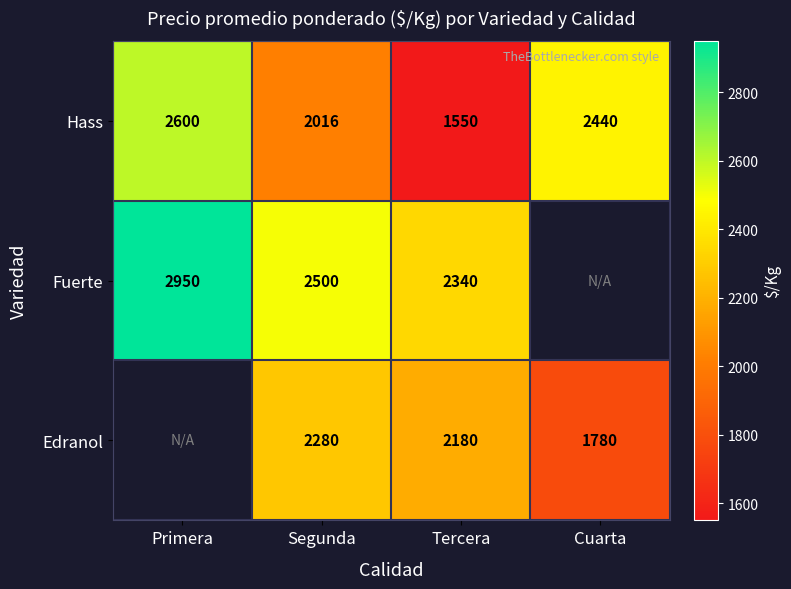

What is the approximate value of Hass at Segunda, to the nearest 10?

2020